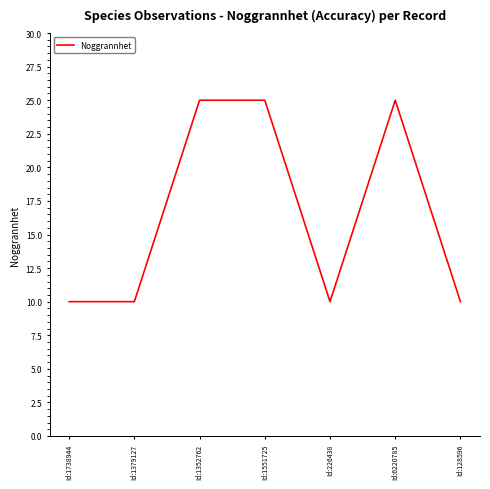

What is the sum of the values at Id:1352762 and Id:226438?

35